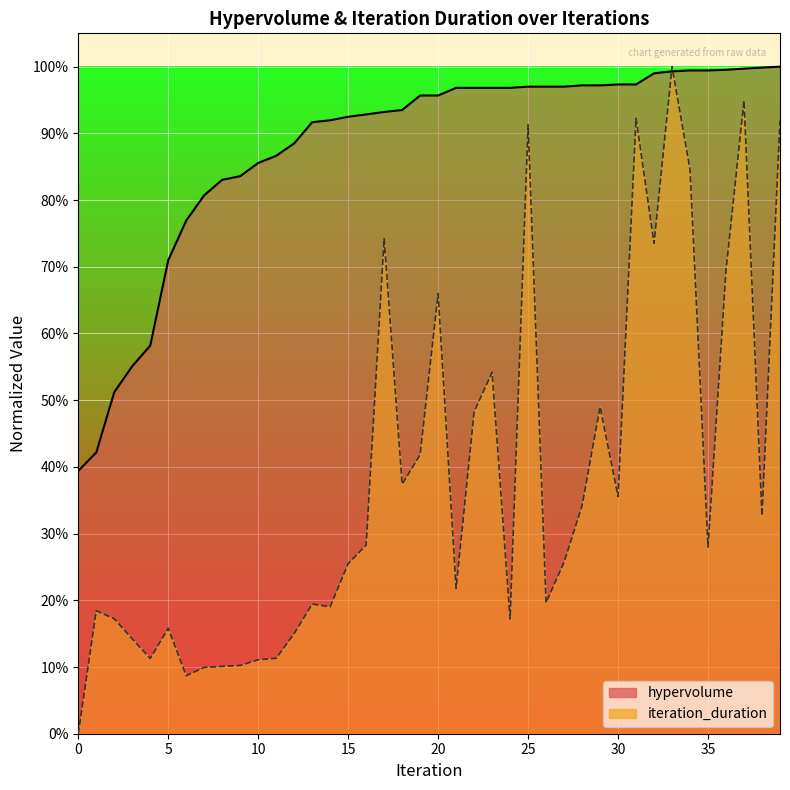

What is the sum of the hypervolume values at 0 and 24?

1.4